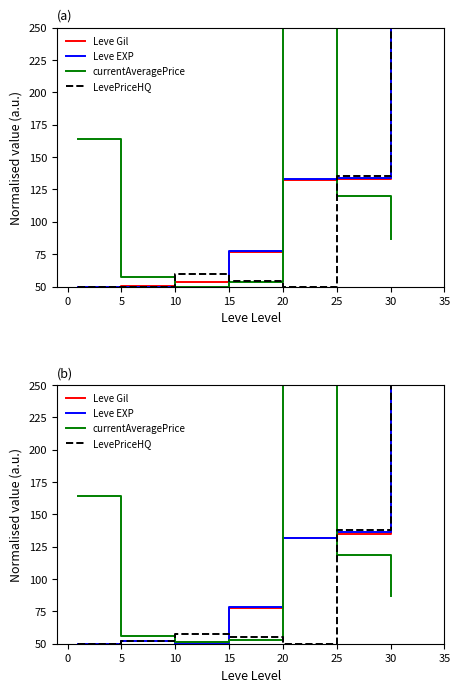

At how many categories does at least one series exceed 129?

4